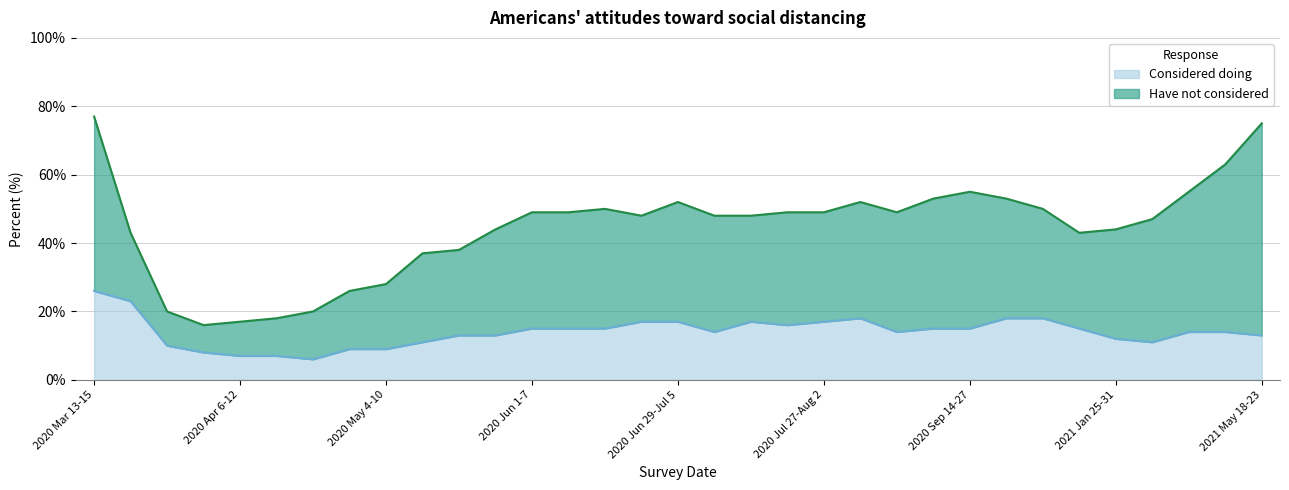

The Considered doing series shows 8 at 2020 Jun 29-Jul 5. True or false?

False